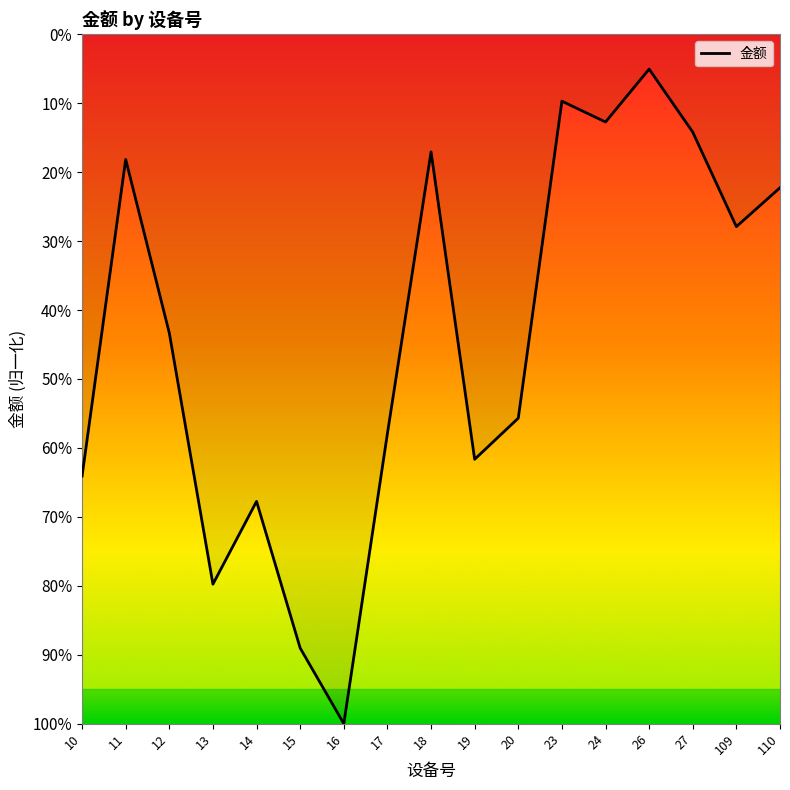

At which label is the value closest to 0?

16